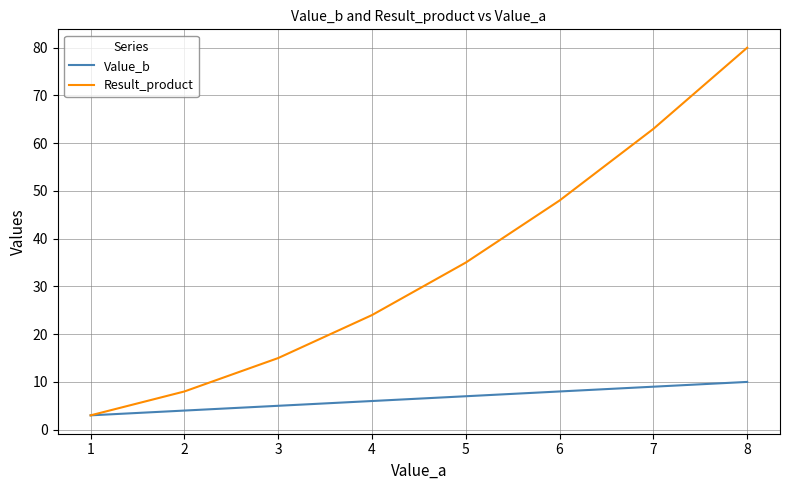

What are all the series names shown in the legend?

Value_b, Result_product